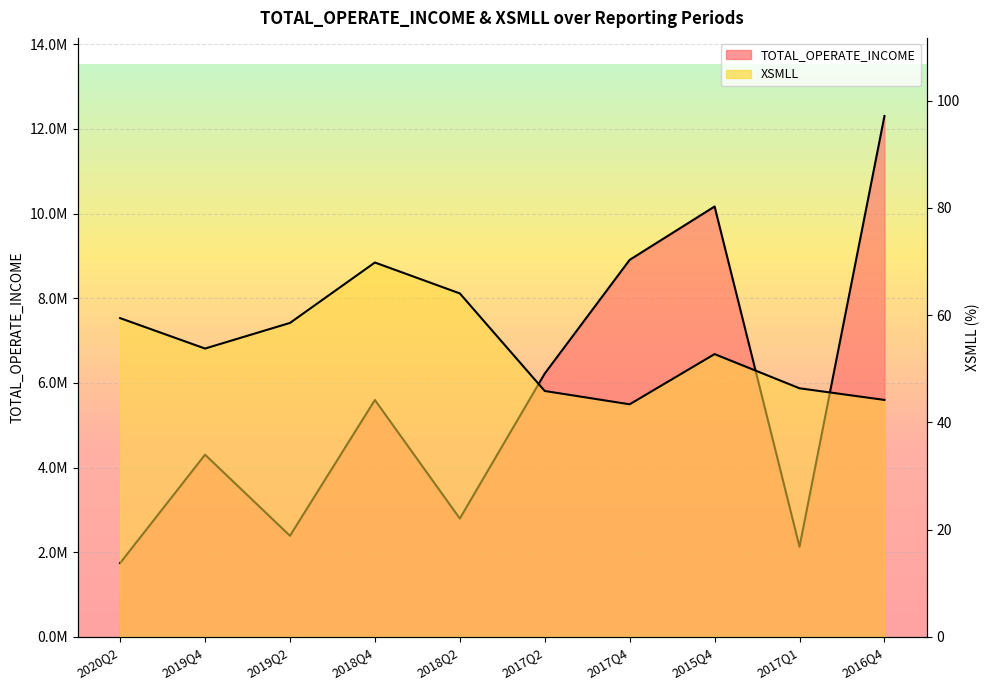

Reading right to left, what are all the values shown in this chart?

TOTAL_OPERATE_INCOME: 12303120.0	2128867.9	10165825.8	8905811.9	6220237.7	2795506.7	5595726.2	2388196.9	4304051.5	1743310.9
XSMLL: 44.2	46.3	52.7	43.4	45.8	64.0	69.8	58.5	53.8	59.4